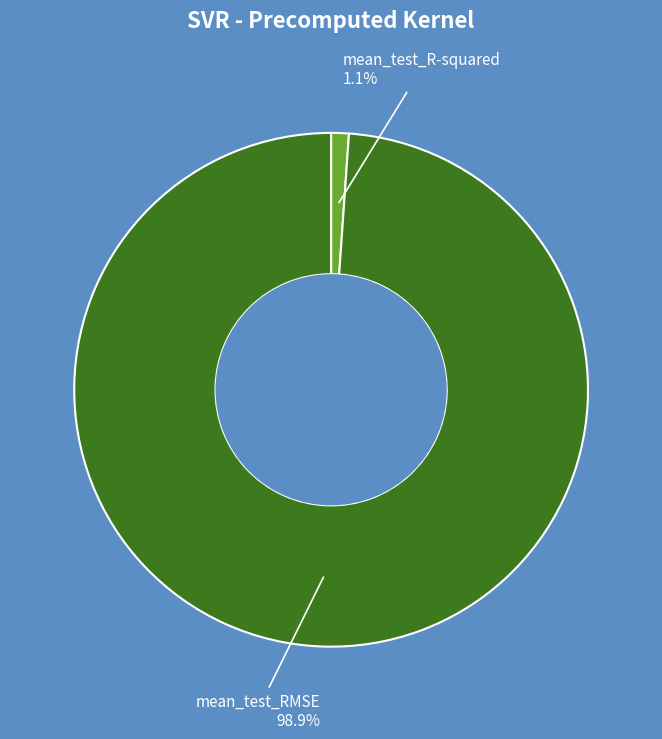

Is there any slice that represents more than half of the pie?

Yes